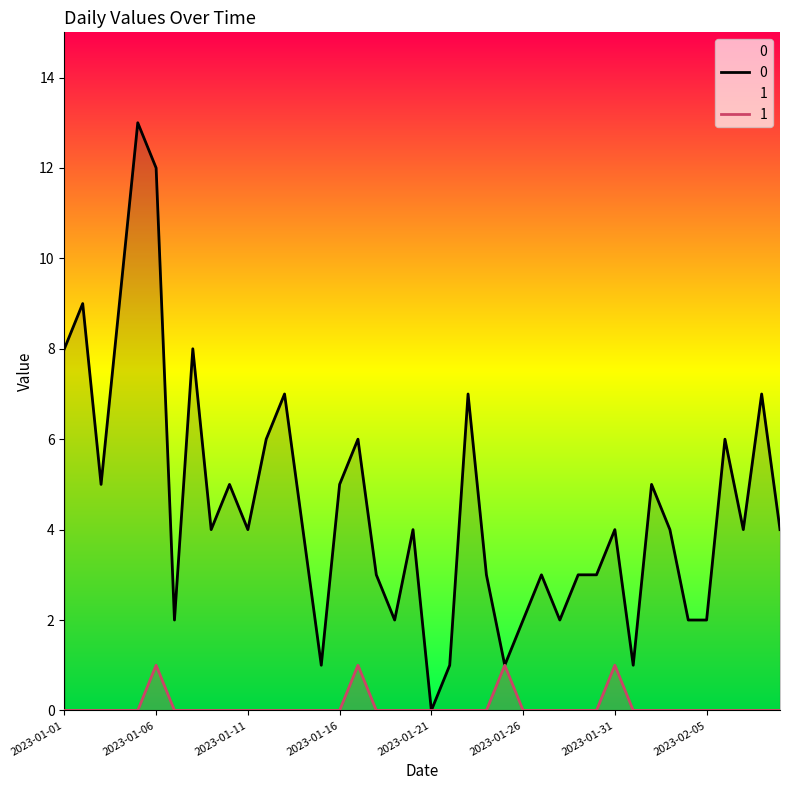

Is the value of 0 at 2023-02-09 greater than the value of 1 at 2023-01-15?

Yes